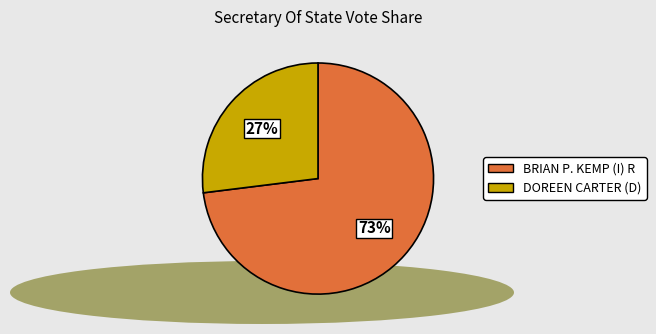

The DOREEN CARTER (D) slice represents 27% of the pie. True or false?

True